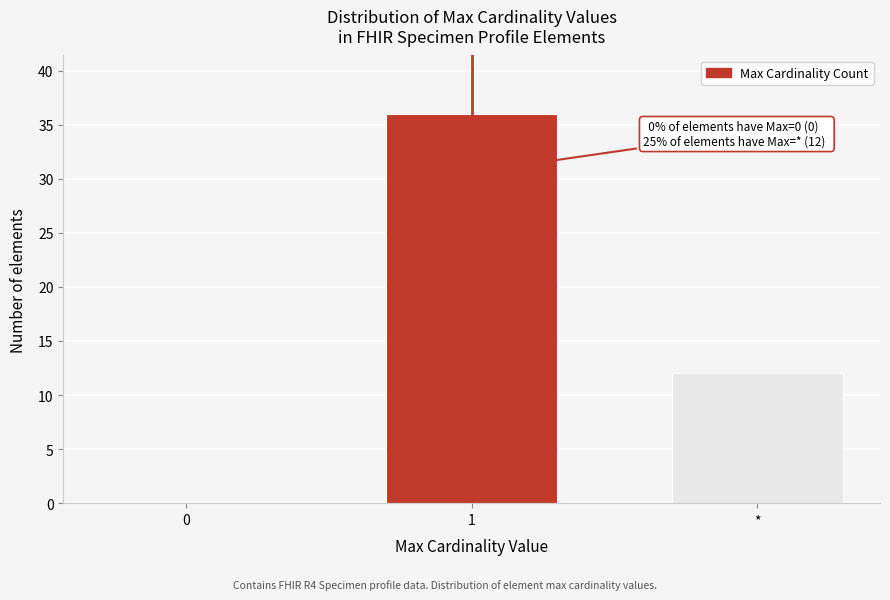

Reading left to right, transcribe all the data shown in this chart.

0=0	1=36	*=12